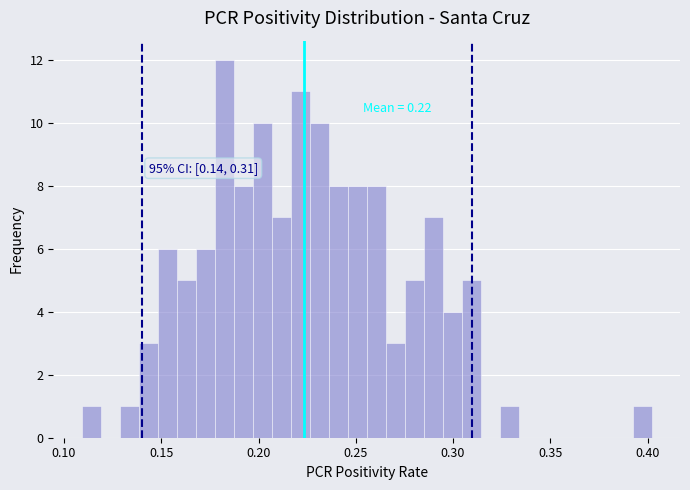

Read against the x-axis, roughly where is the centre of the tallest bar?

0.180